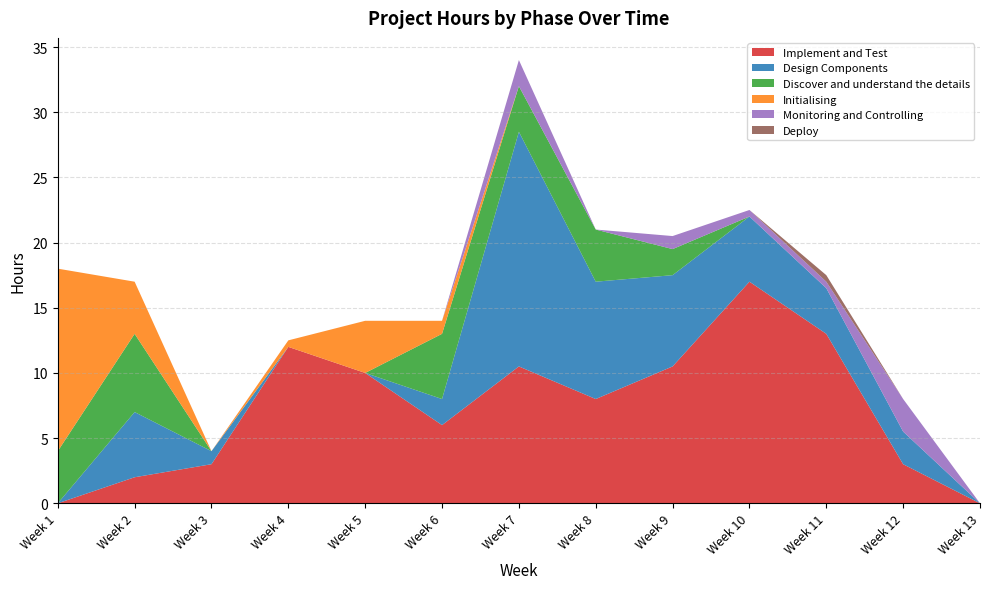

Reading left to right, list all the values displayed in this chart.

Implement and Test: 0.0	2.0	3.0	12.0	10.0	6.0	10.5	8.0	10.5	17.0	13.0	3.0	0.0
Design Components: 0.0	5.0	1.0	0.0	0.0	2.0	18.0	9.0	7.0	5.0	3.5	2.5	0.0
Discover and understand the details: 4.0	6.0	0.0	0.0	0.0	5.0	3.5	4.0	2.0	0.0	0.0	0.0	0.0
Initialising: 14.0	4.0	0.0	0.5	4.0	1.0	0.0	0.0	0.0	0.0	0.0	0.0	0.0
Monitoring and Controlling: 0.0	0.0	0.0	0.0	0.0	0.0	2.0	0.0	1.0	0.5	0.5	2.5	0.0
Deploy: 0.0	0.0	0.0	0.0	0.0	0.0	0.0	0.0	0.0	0.0	0.5	0.0	0.0